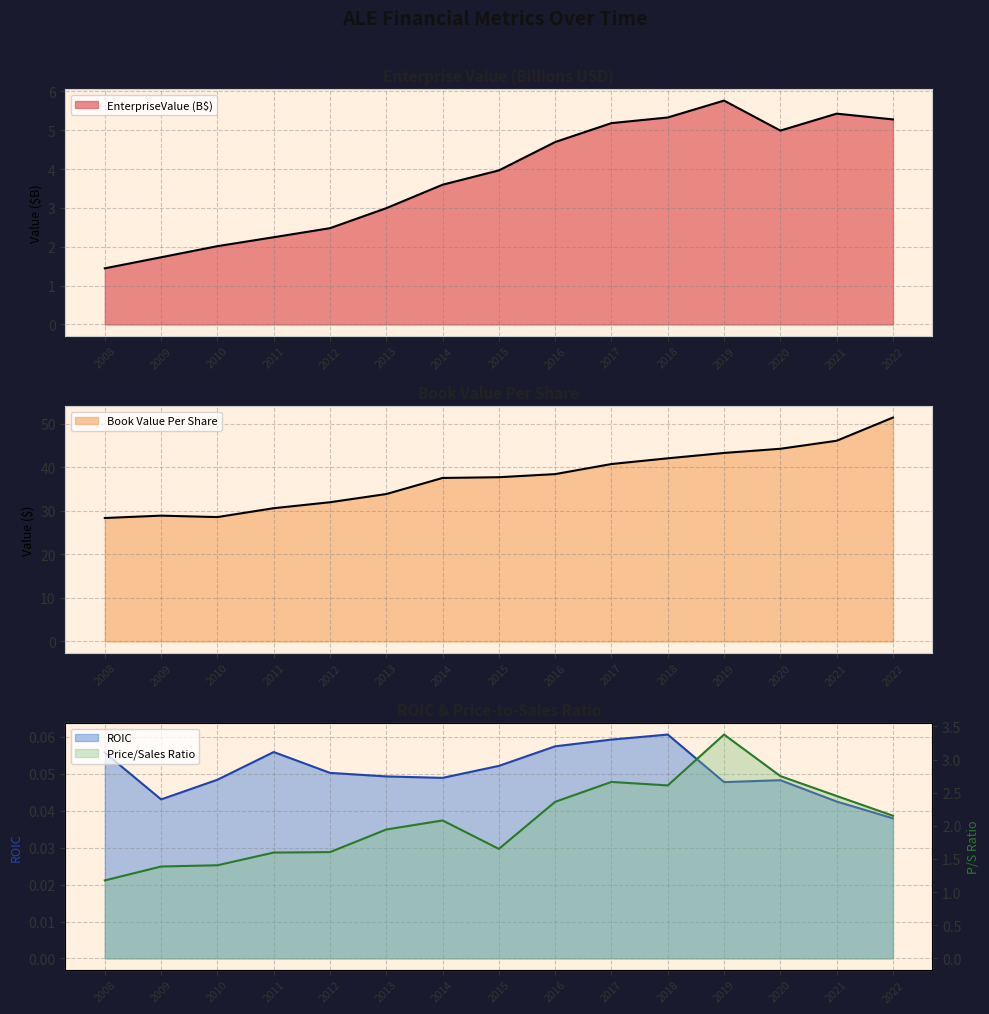

Rank the categories by priceToSalesRatio value from lowest to highest.

2008, 2009, 2010, 2011, 2012, 2015, 2013, 2014, 2022, 2016, 2021, 2018, 2017, 2020, 2019